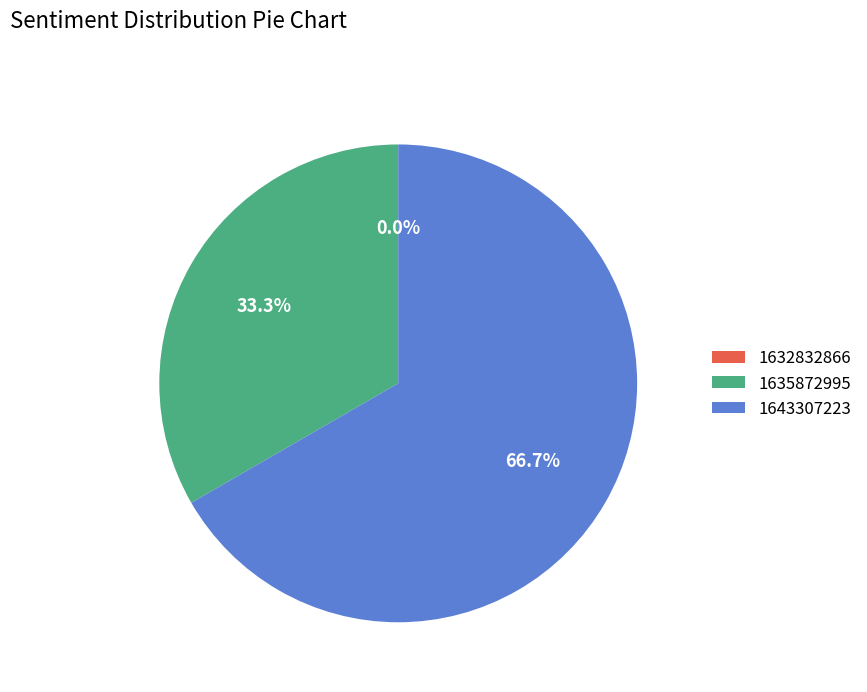

What is the largest slice in the pie chart?

1643307223